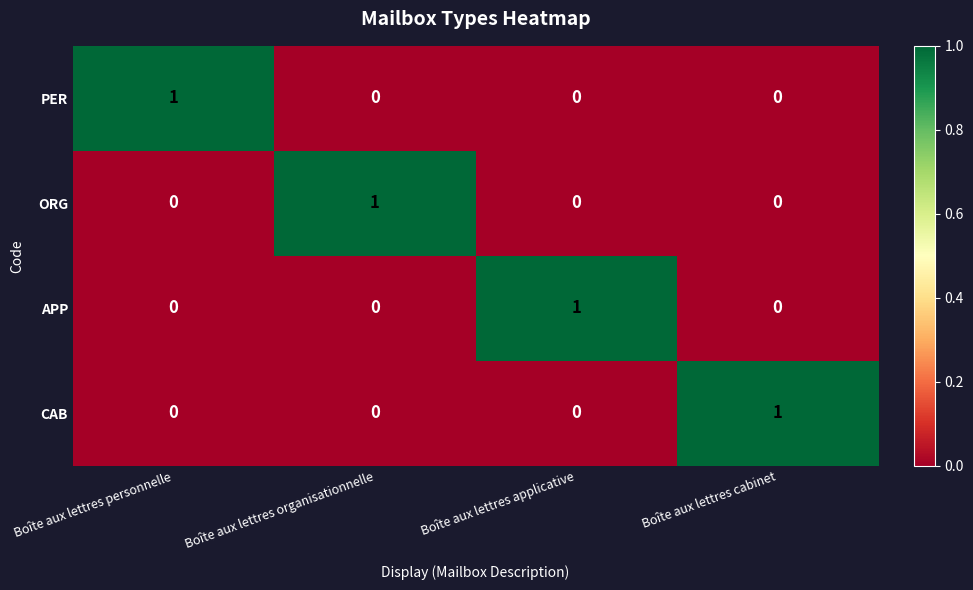

Reading left to right, extract all data points from this chart.

PER: Boîte aux lettres personnelle=1	Boîte aux lettres organisationnelle=0	Boîte aux lettres applicative=0	Boîte aux lettres cabinet=0
ORG: Boîte aux lettres personnelle=0	Boîte aux lettres organisationnelle=1	Boîte aux lettres applicative=0	Boîte aux lettres cabinet=0
APP: Boîte aux lettres personnelle=0	Boîte aux lettres organisationnelle=0	Boîte aux lettres applicative=1	Boîte aux lettres cabinet=0
CAB: Boîte aux lettres personnelle=0	Boîte aux lettres organisationnelle=0	Boîte aux lettres applicative=0	Boîte aux lettres cabinet=1